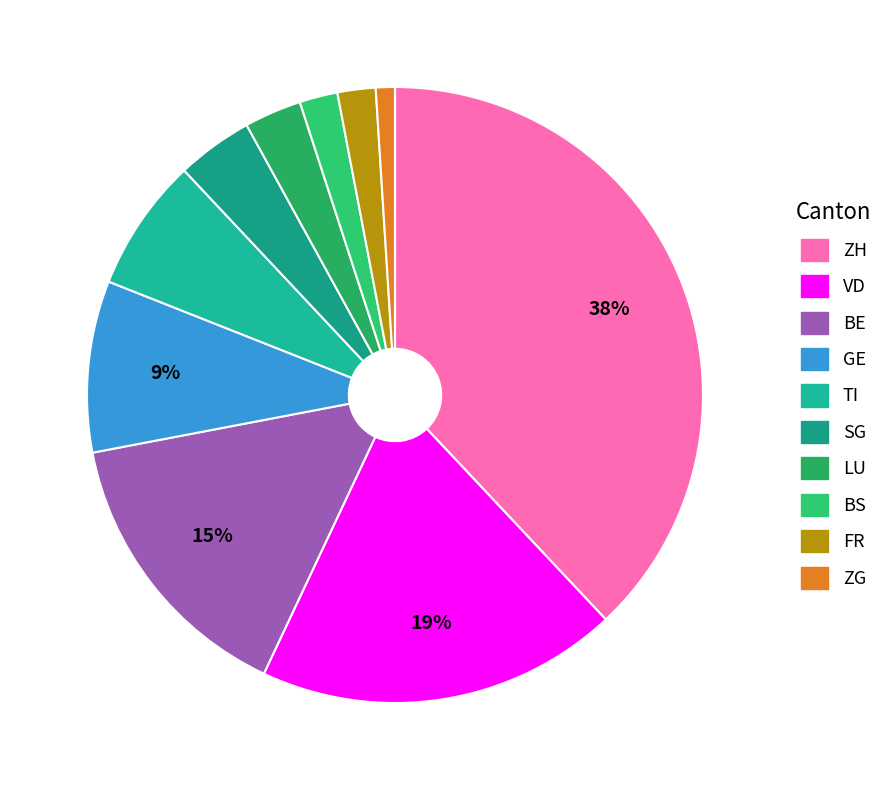

What percentage is the FR slice, to the nearest percent?

2%